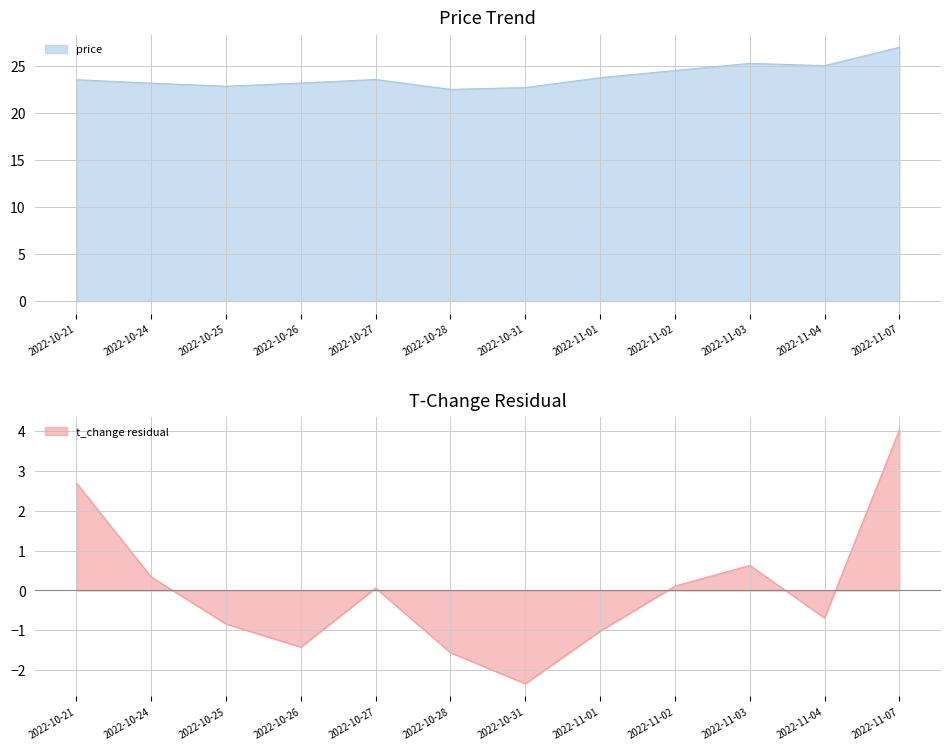

What is the label of the 5th point from the left?

2022-10-27